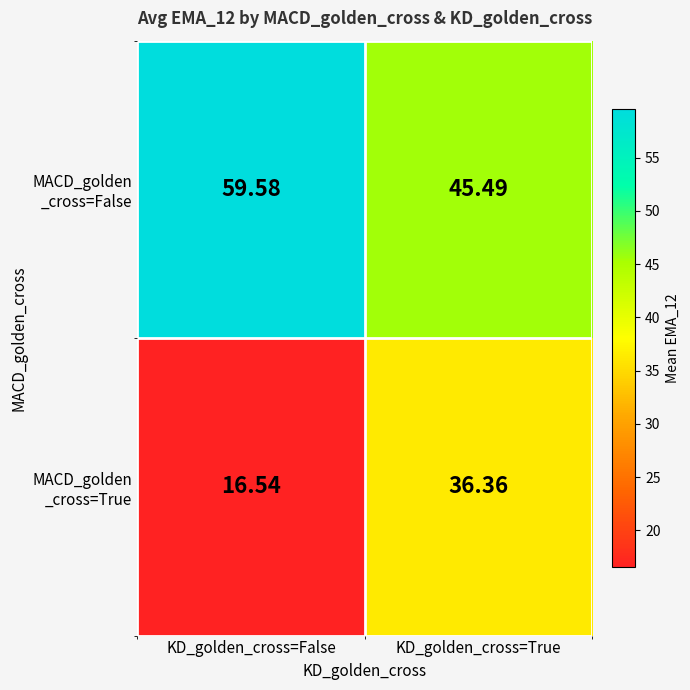

Which label corresponds to the largest value in the chart?

KD_golden_cross=False